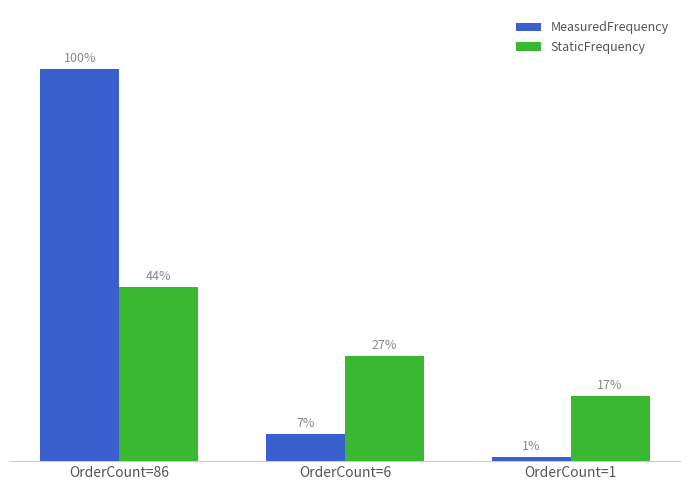

Does the chart contain any negative values?

No